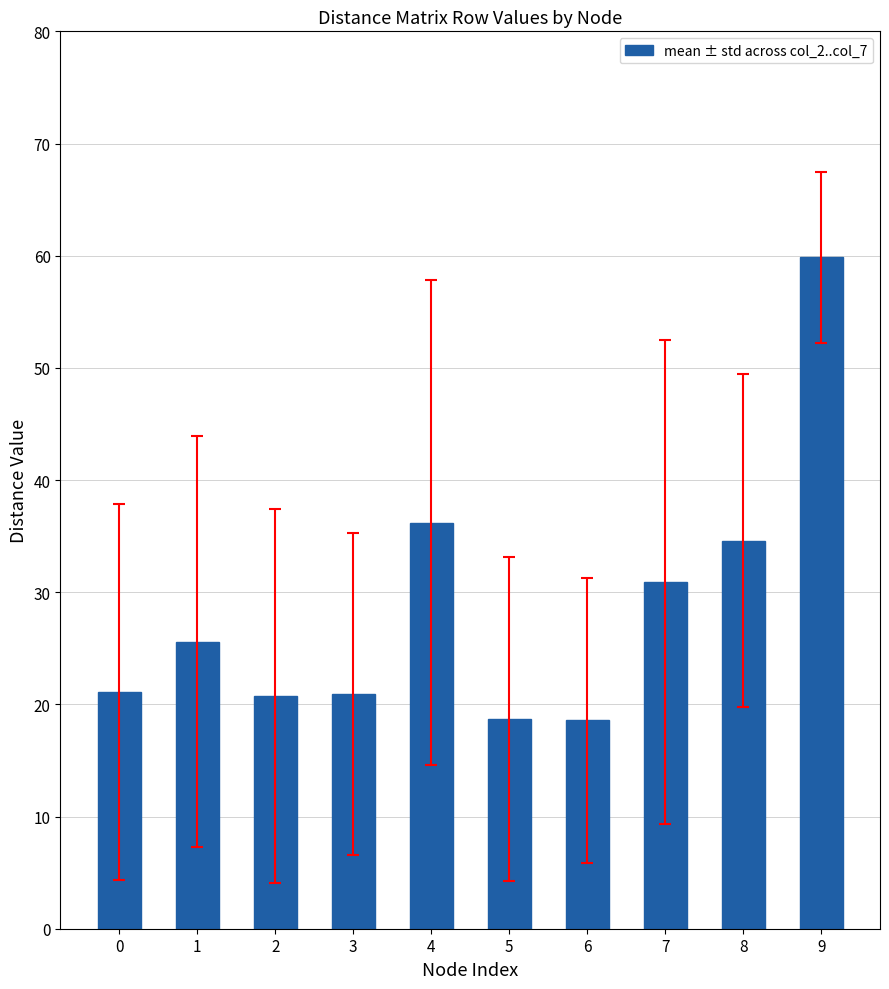

Which label corresponds to the largest value in the chart?

9